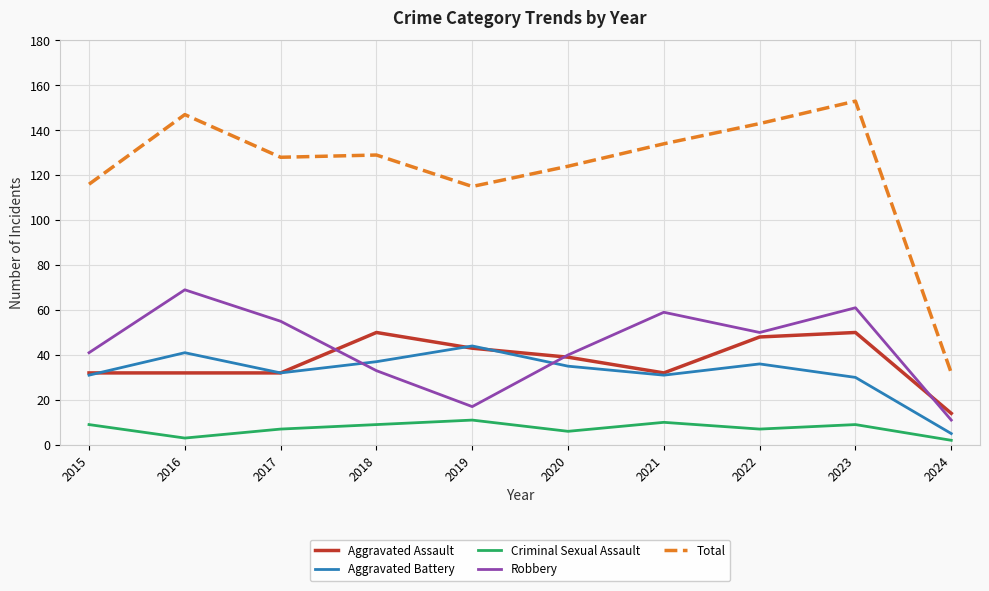

What is the lowest value of the Criminal Sexual Assault series?

2